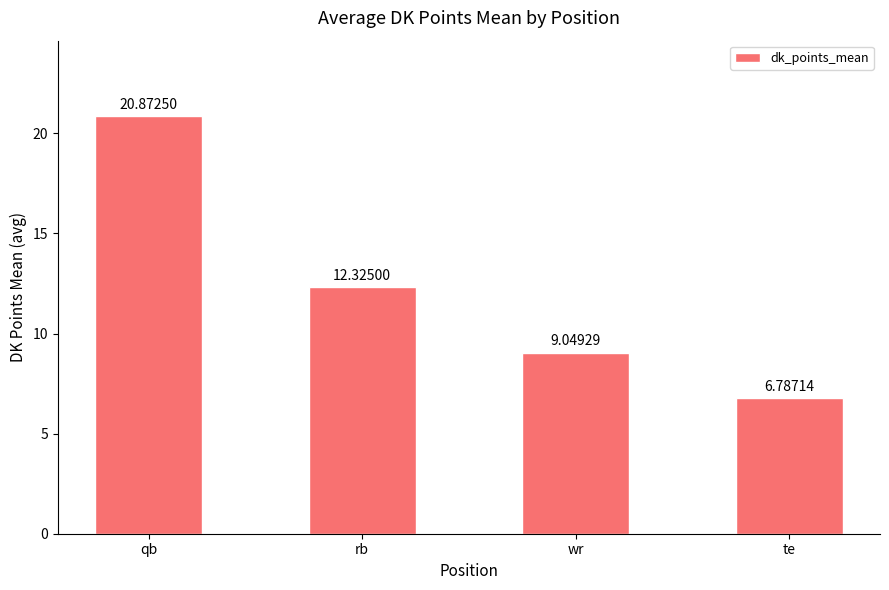

What is the sum of the values at qb and te?

27.7